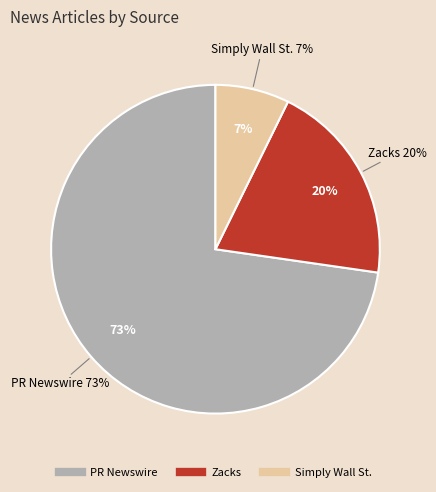

What is the ratio of the value at Zacks to the value at Simply Wall St.?

2.8